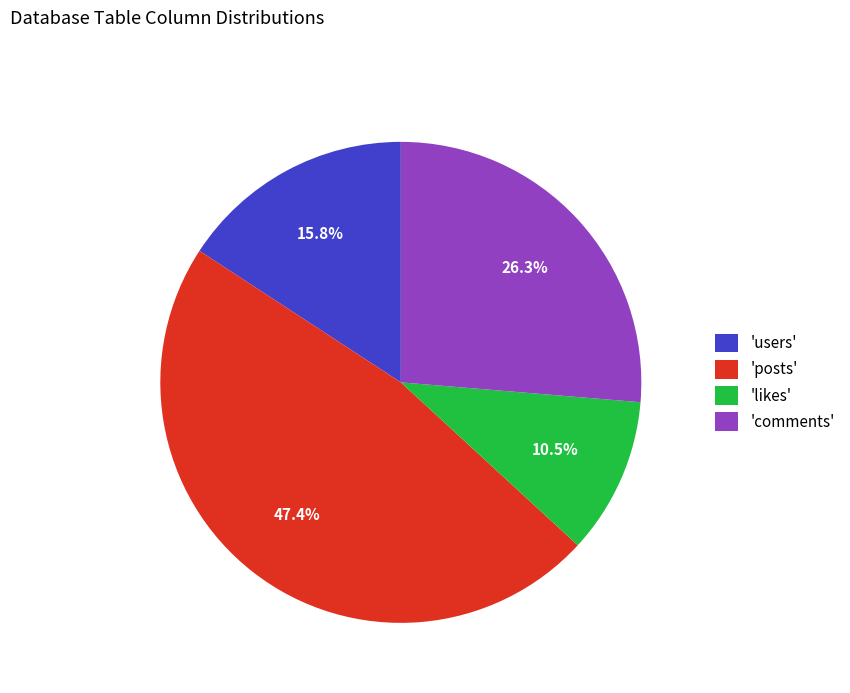

Is there any slice that represents more than half of the pie?

No